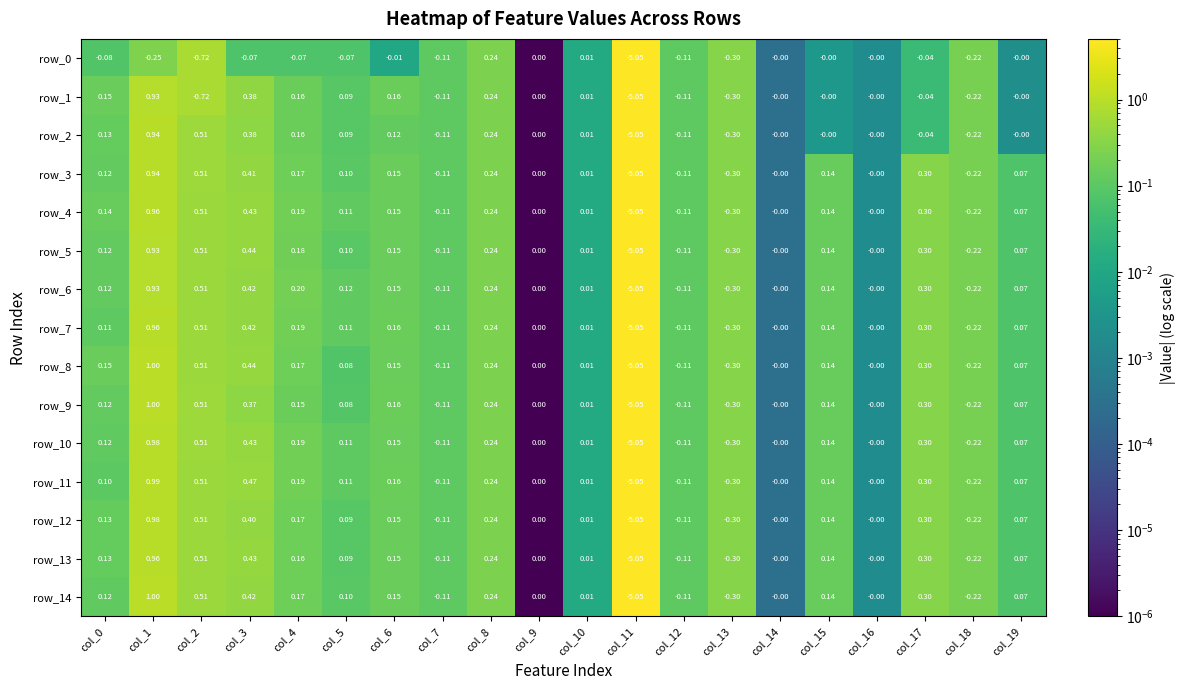

True or false: row_5 has a value of 0.2 at col_8.

True